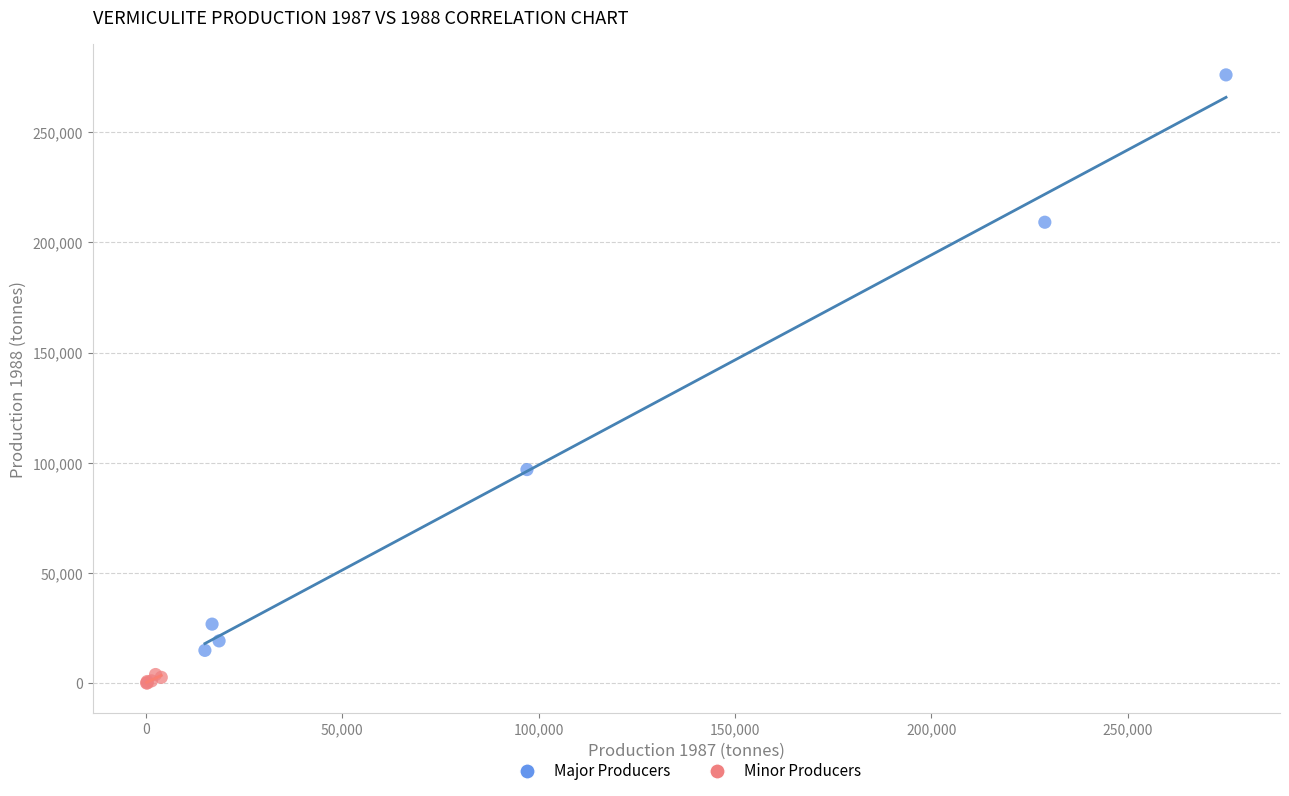

Which series reaches the maximum Y coordinate?

Major Producers